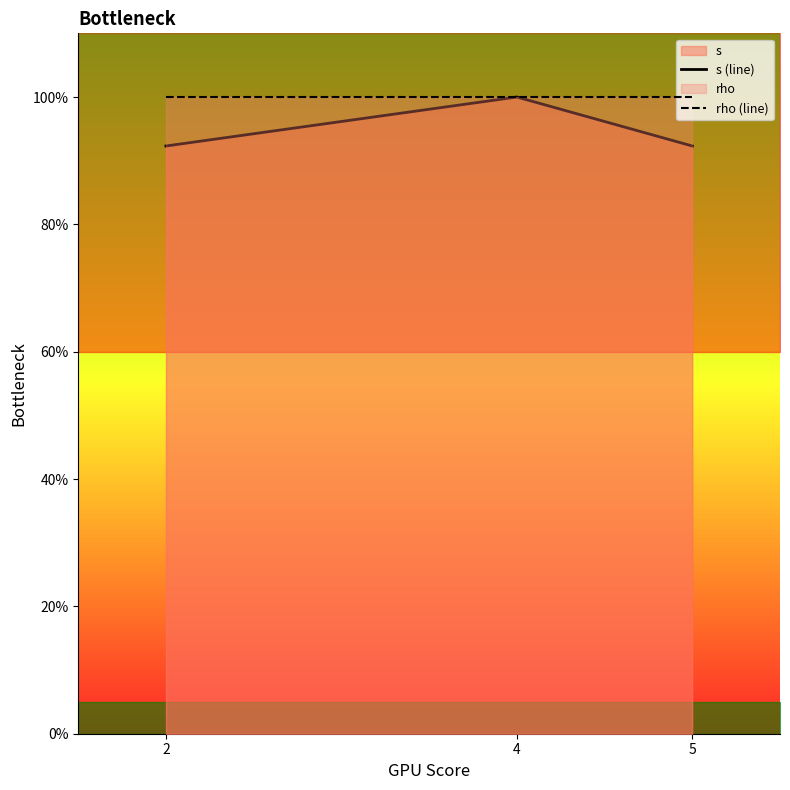

Rank the series at 2 from lowest to highest value.

s (line), rho (line)